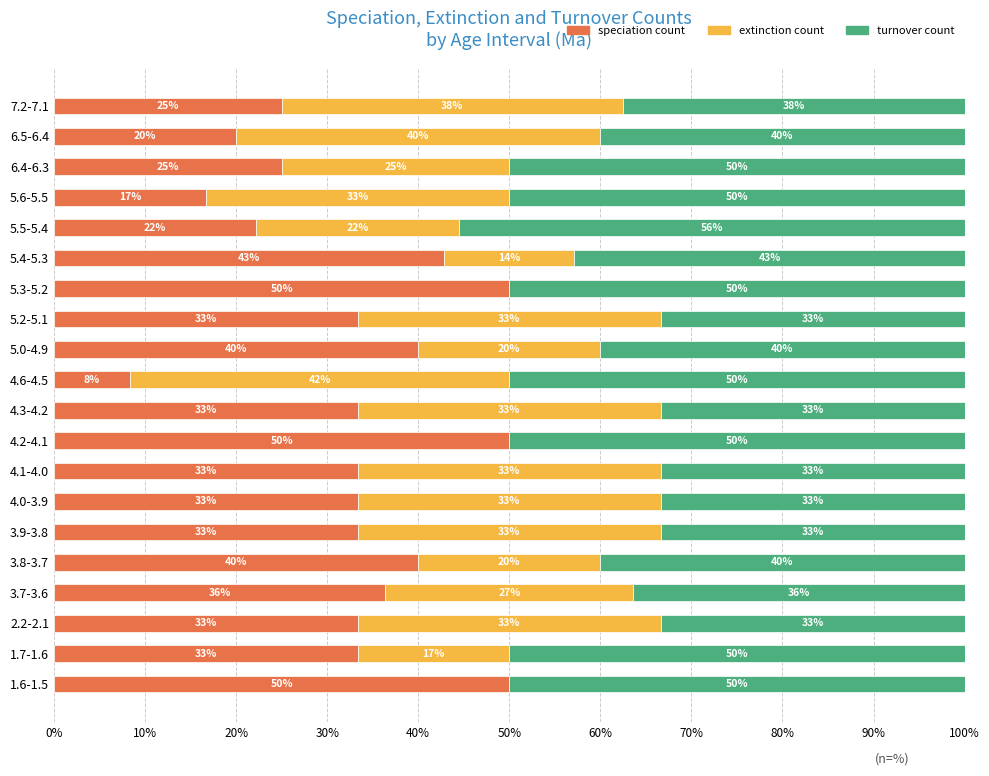

What are all the series names shown in the legend?

speciation count, extinction count, turnover count